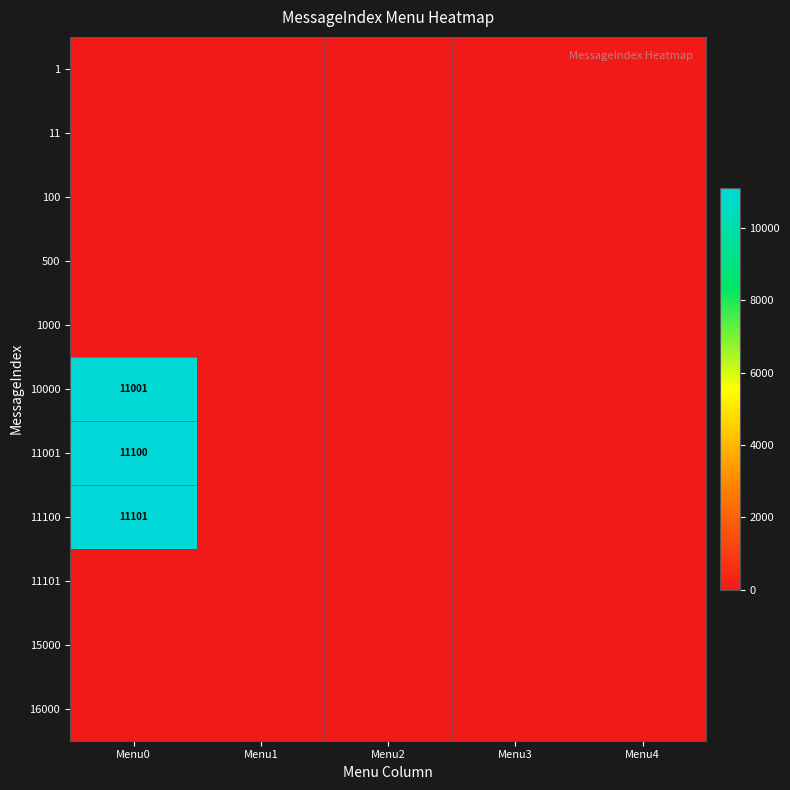

At which label is 11 closest to 0?

Menu0